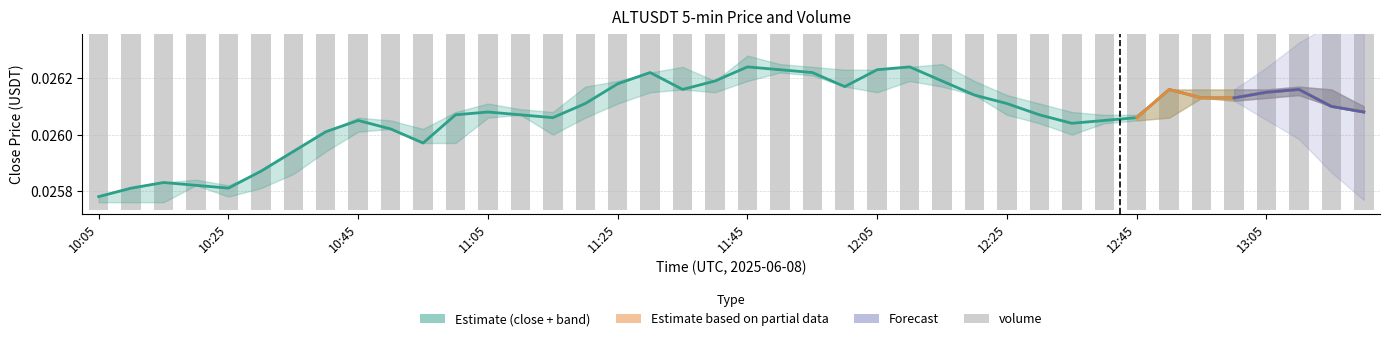

The value of volume at 10:55 is 0.0. True or false?

False